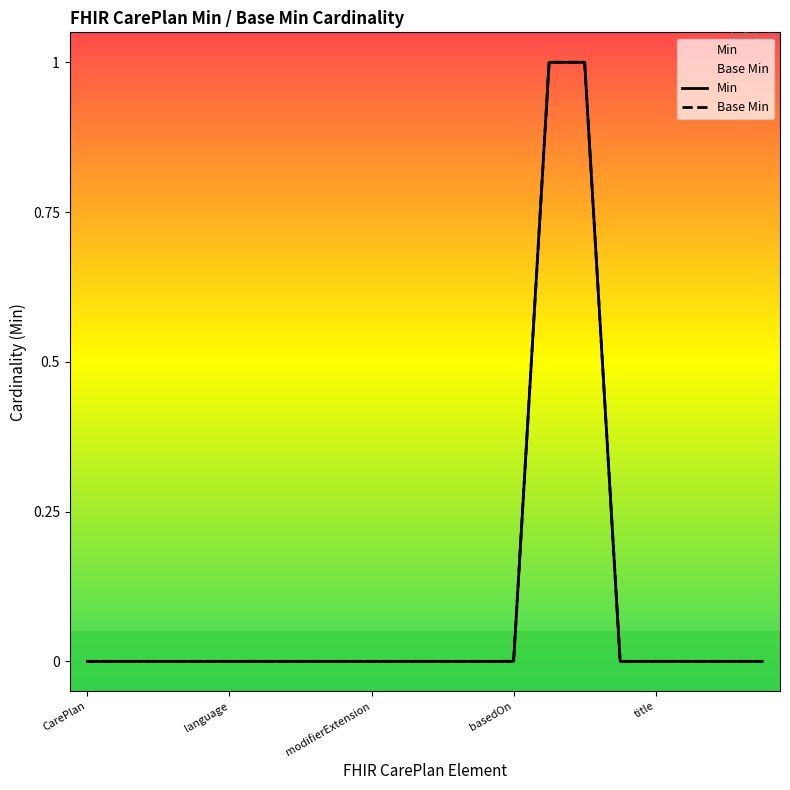

True or false: Base Min and Min cross at least once.

False